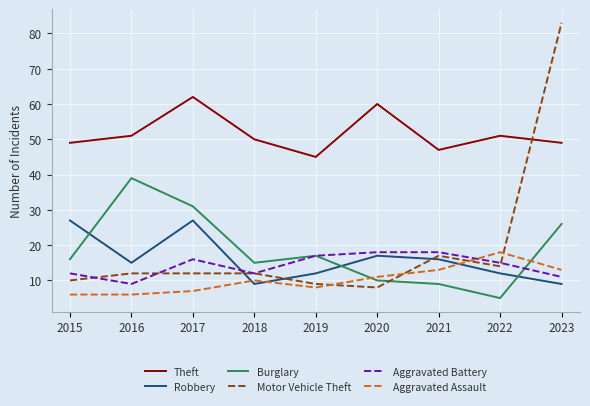

Reading right to left, list all the values displayed in this chart.

Theft: 49	51	47	60	45	50	62	51	49
Robbery: 9	12	16	17	12	9	27	15	27
Burglary: 26	5	9	10	17	15	31	39	16
Motor Vehicle Theft: 83	14	17	8	9	12	12	12	10
Aggravated Battery: 11	15	18	18	17	12	16	9	12
Aggravated Assault: 13	18	13	11	8	10	7	6	6